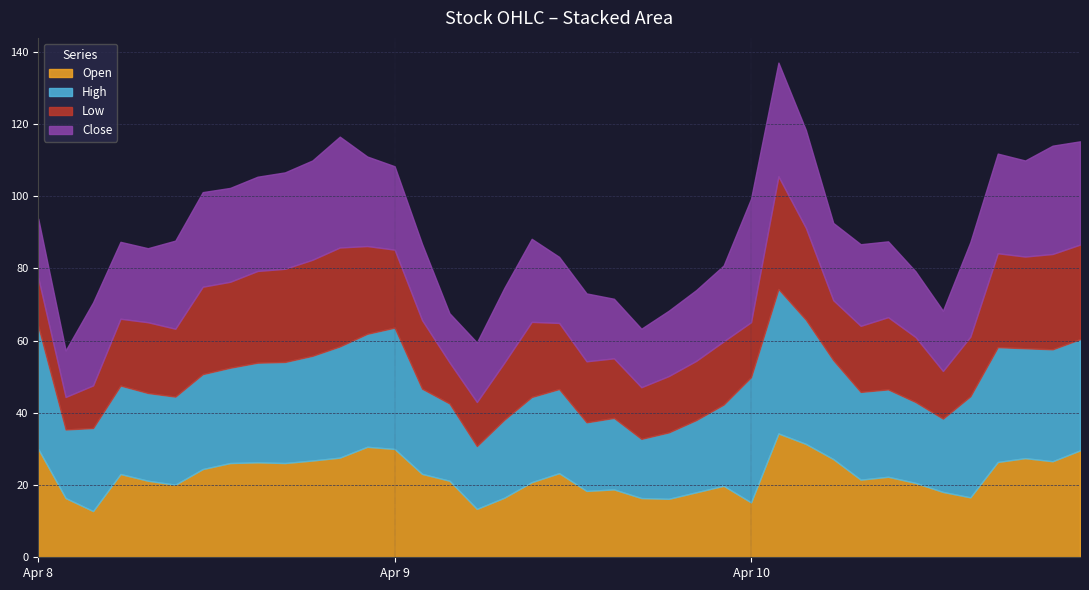

The value of High at 04-09 13:00 is 115.4. True or false?

False